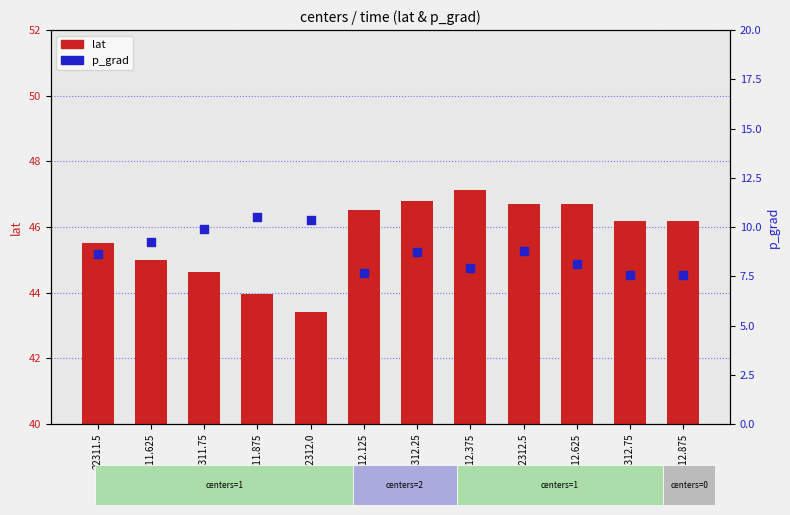

At which category is the sum across all series the highest?

22312.25